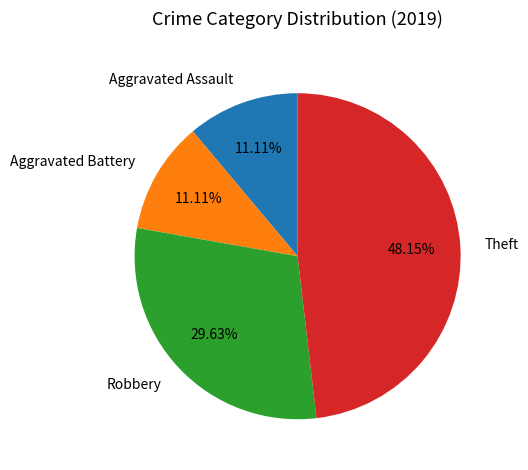

To the nearest percent, what is the difference between the Robbery and Aggravated Battery slice percentages?

19%